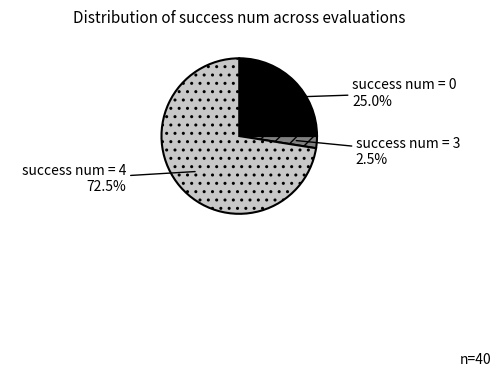

Does any single category account for the majority?

Yes